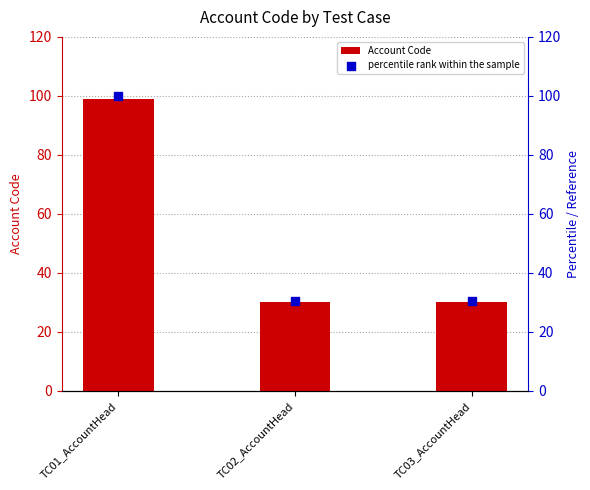

Which series has the largest total across all categories?

percentile rank within the sample